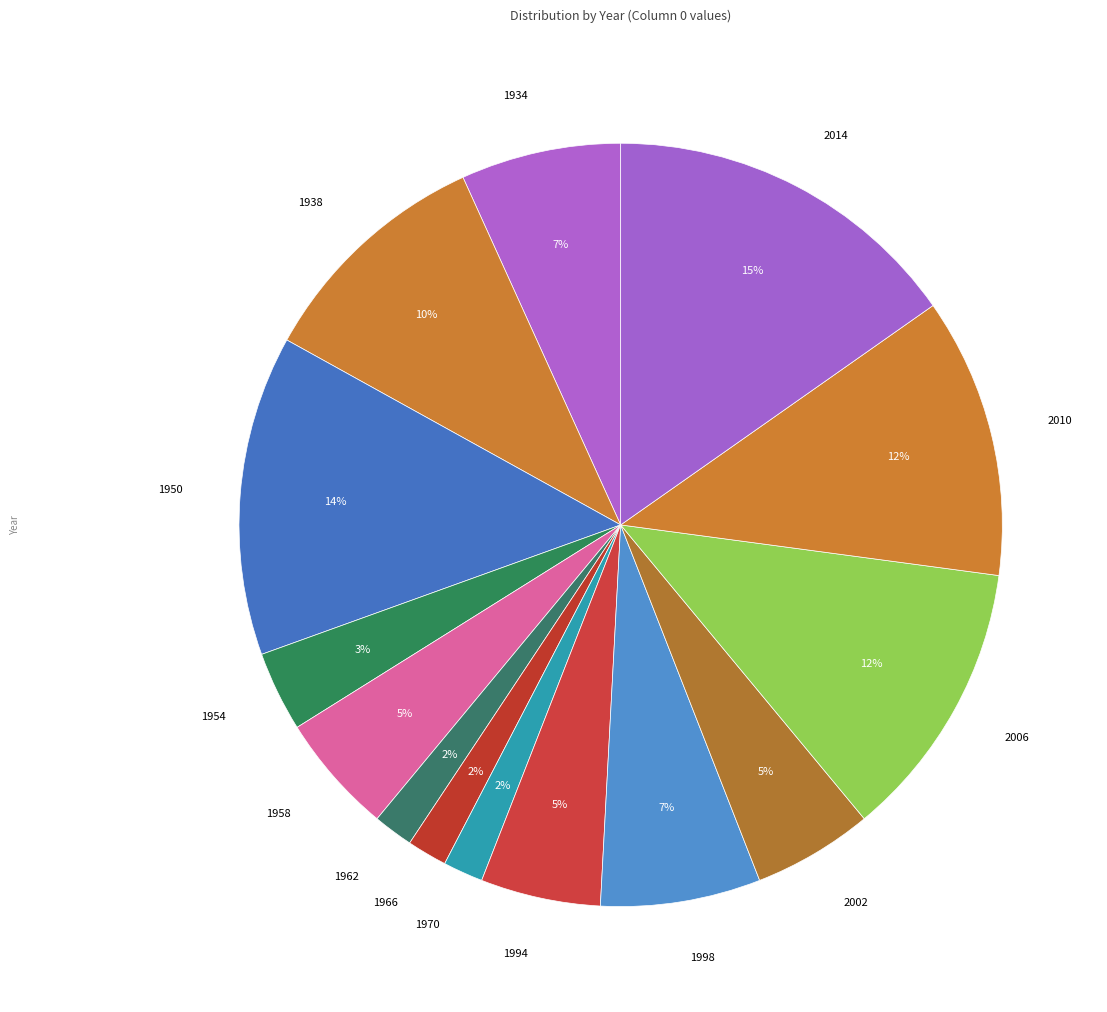

Is there any slice that represents more than half of the pie?

No